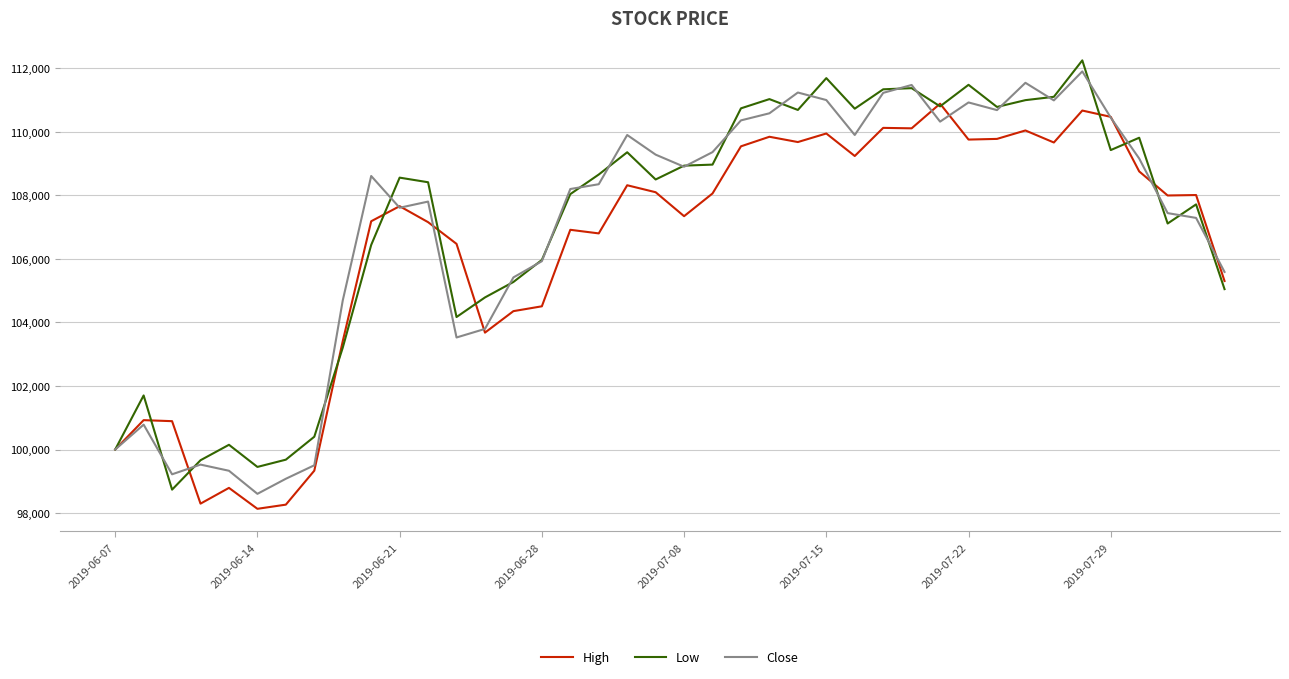

What are all the series names shown in the legend?

High, Low, Close